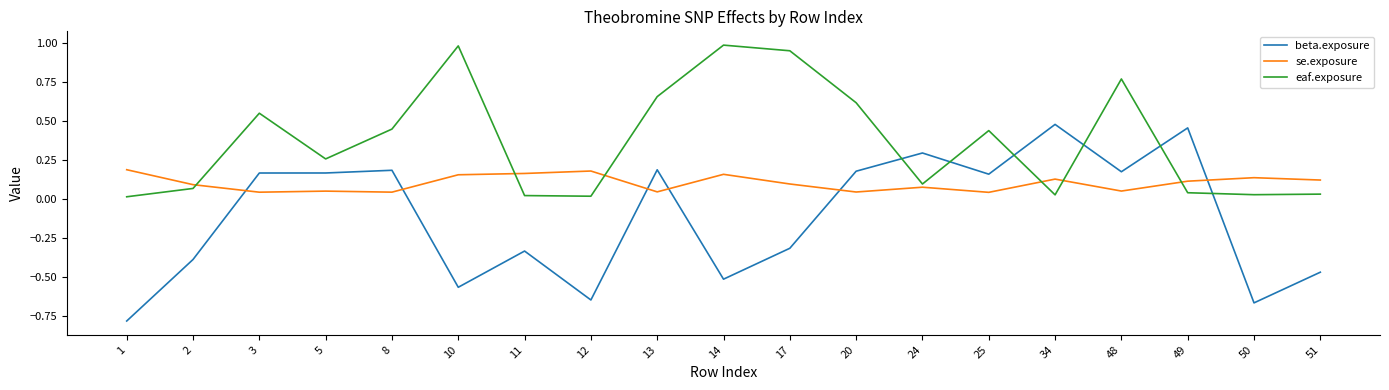

Is this an area chart (filled region under the line)?

No